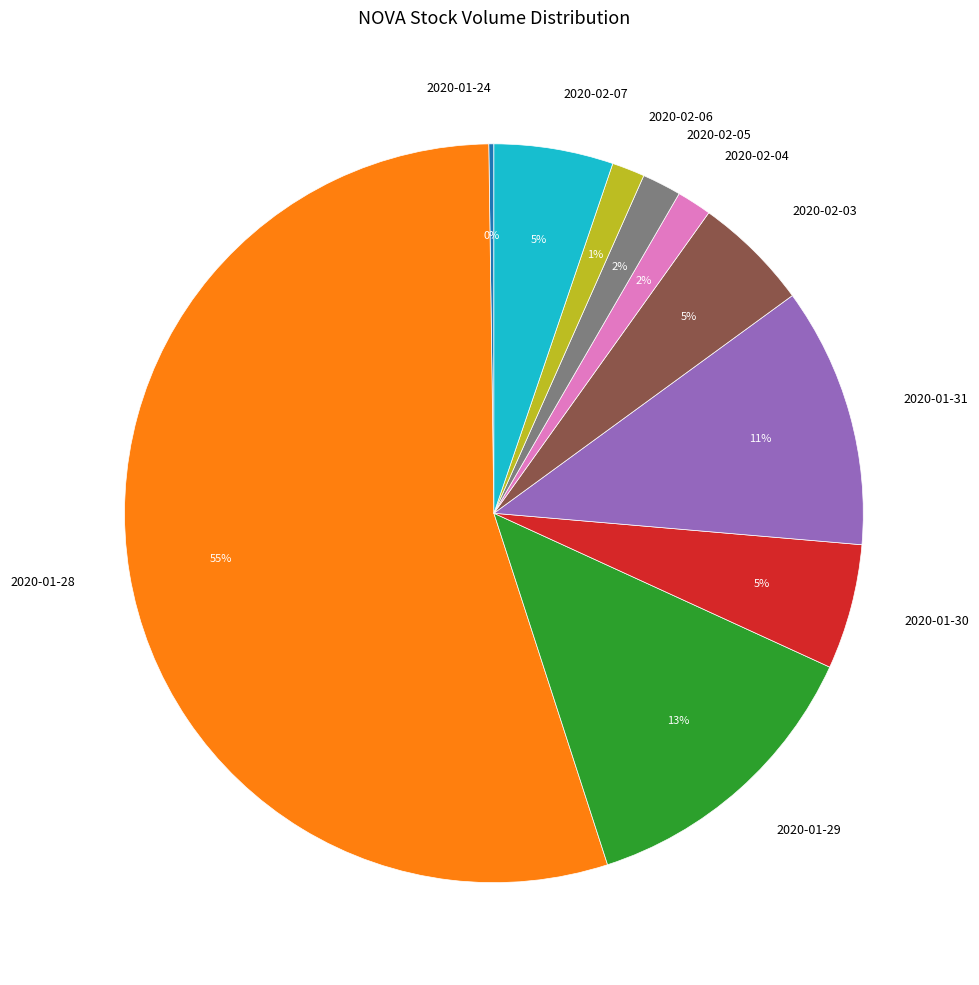

Which has a higher value, 2020-01-28 or 2020-01-30?

2020-01-28